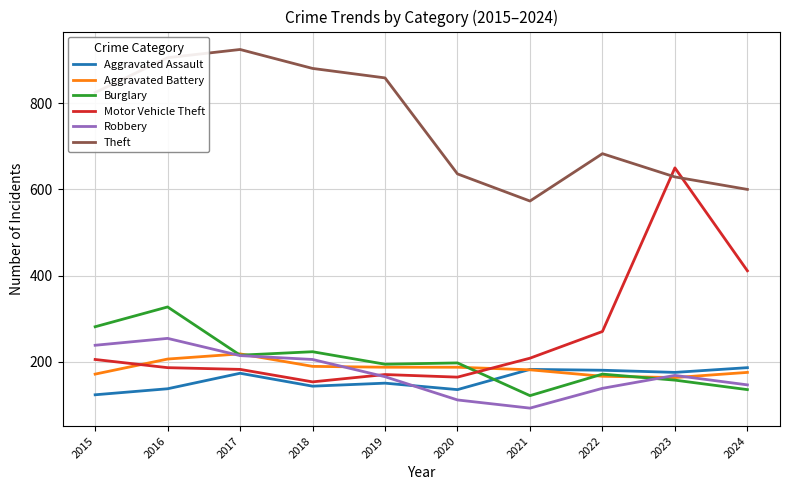

Between 2017 and 2020, which series saw the biggest shift?

Theft